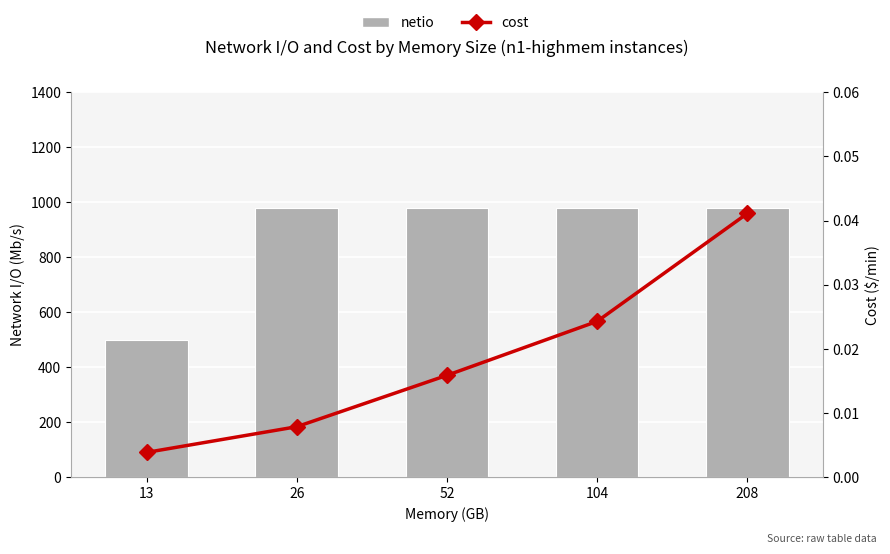

Rank the series at 104 from lowest to highest value.

cost, netio